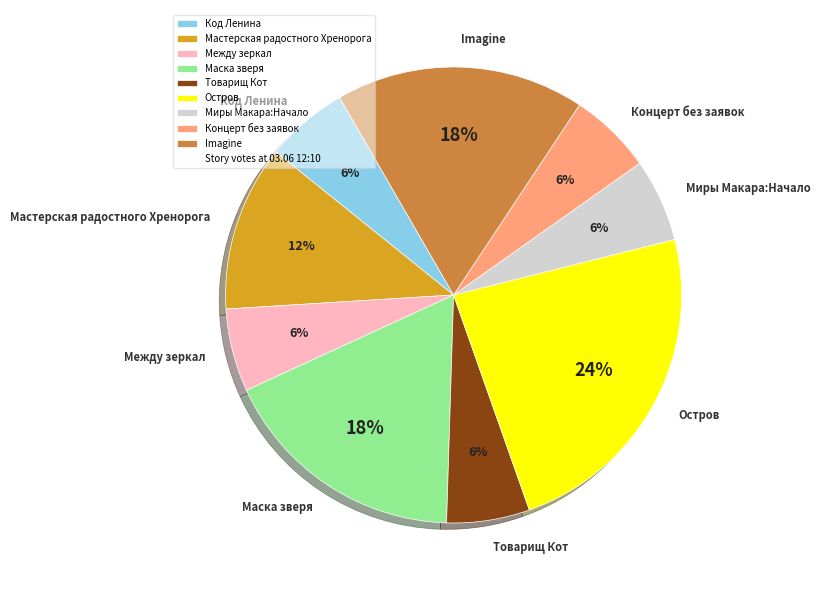

What is the largest slice in the pie chart?

Остров